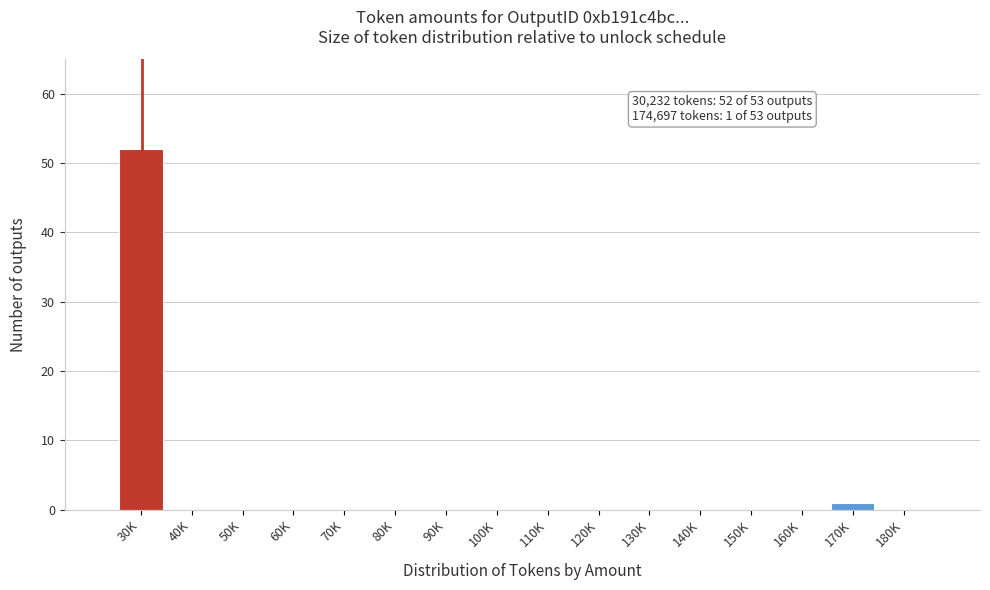

Reading right to left, list all the values displayed in this chart.

180K=0	170K=1	160K=0	150K=0	140K=0	130K=0	120K=0	110K=0	100K=0	90K=0	80K=0	70K=0	60K=0	50K=0	40K=0	30K=52